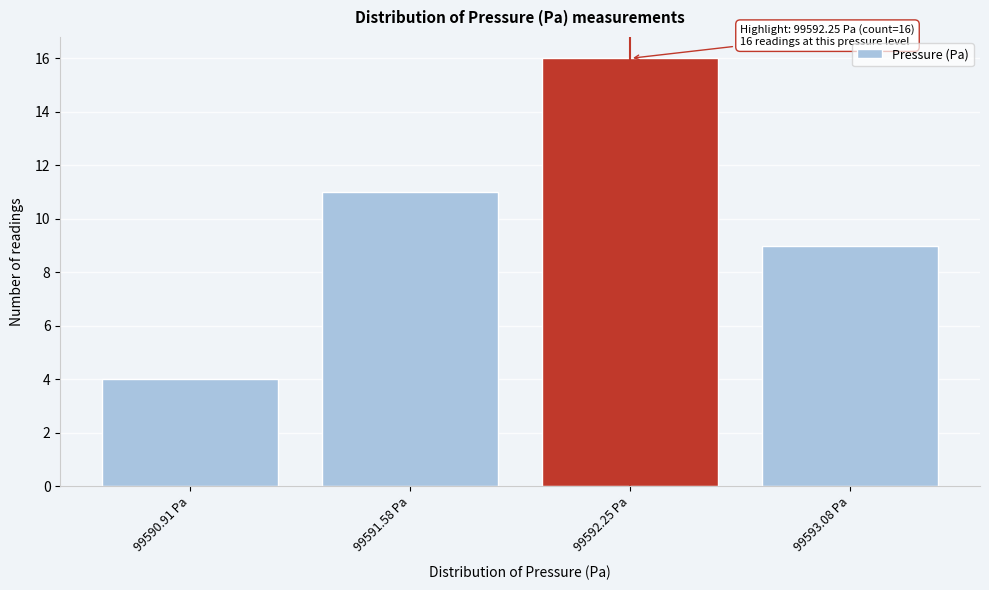

Reading left to right, transcribe all the data shown in this chart.

99590.91 Pa=4	99591.58 Pa=11	99592.25 Pa=16	99593.08 Pa=9